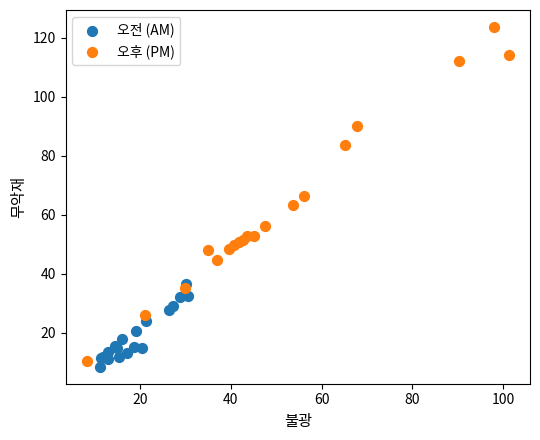

Which series contains the highest Y value?

오후 (PM)